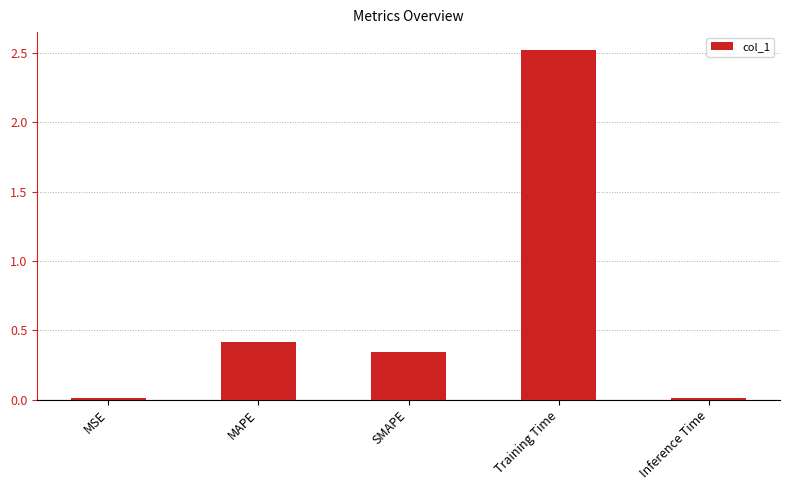

Which category has the highest value across all series?

Training Time